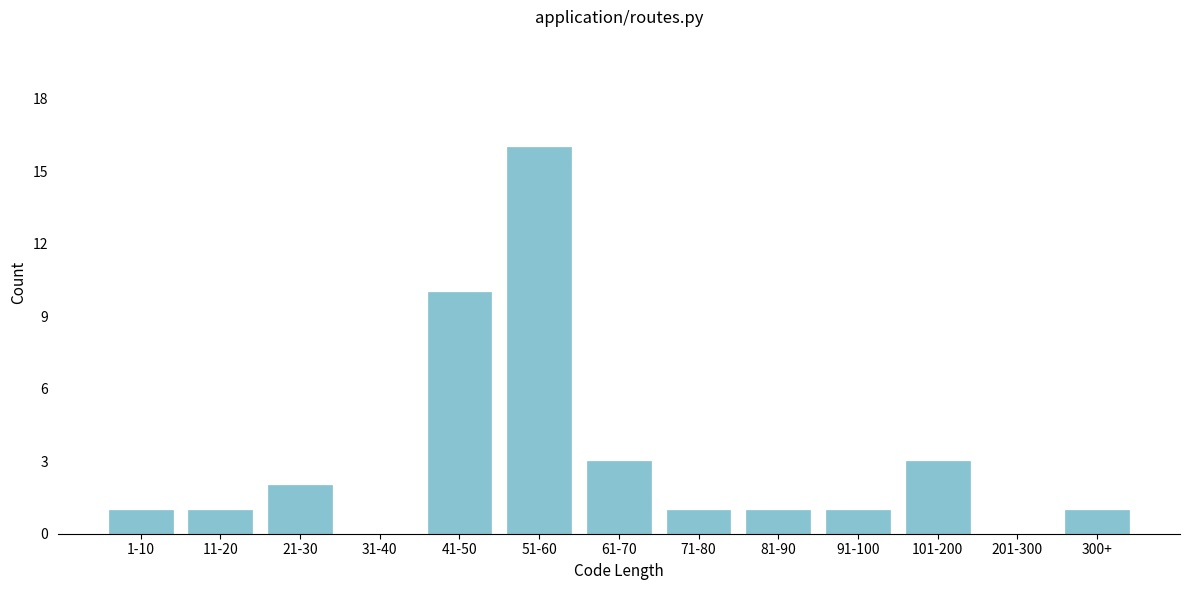

Reading right to left, transcribe all the data shown in this chart.

300+=1	201-300=0	101-200=3	91-100=1	81-90=1	71-80=1	61-70=3	51-60=16	41-50=10	31-40=0	21-30=2	11-20=1	1-10=1